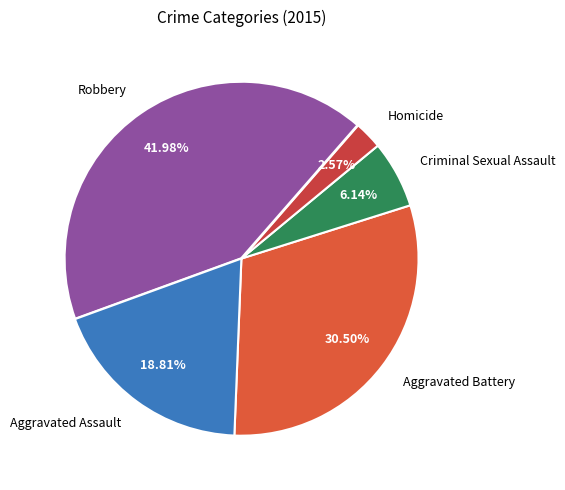

To the nearest percent, what is the combined percentage of Robbery and Aggravated Assault?

61%